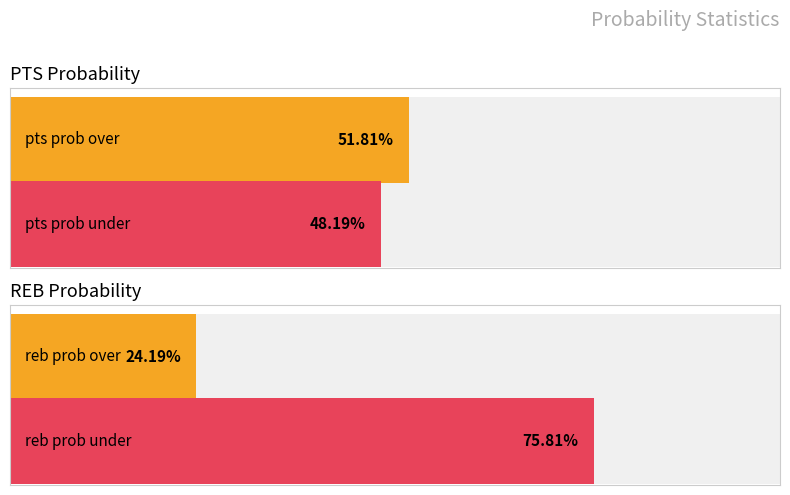

Does the chart contain any negative values?

No